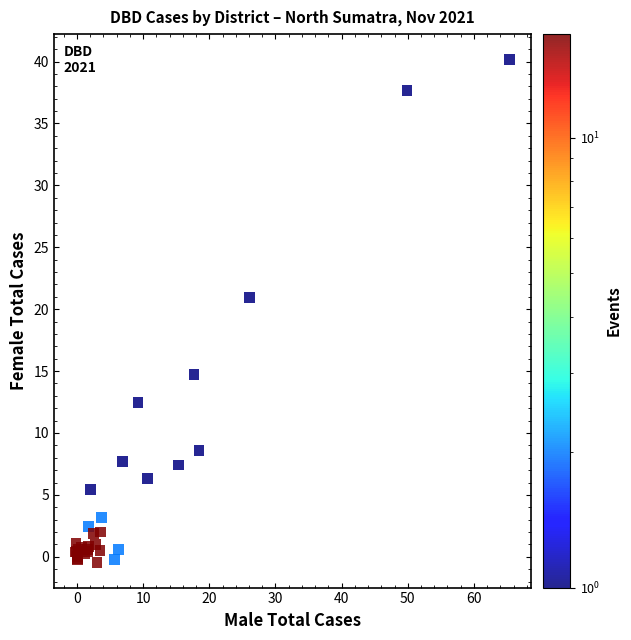

What Y value in the scatter plot is closest to 19?

20.9